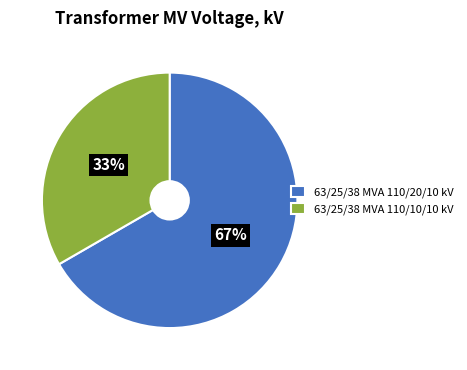

True or false: 63/25/38 MVA 110/10/10 kV accounts for 33% of the total.

True